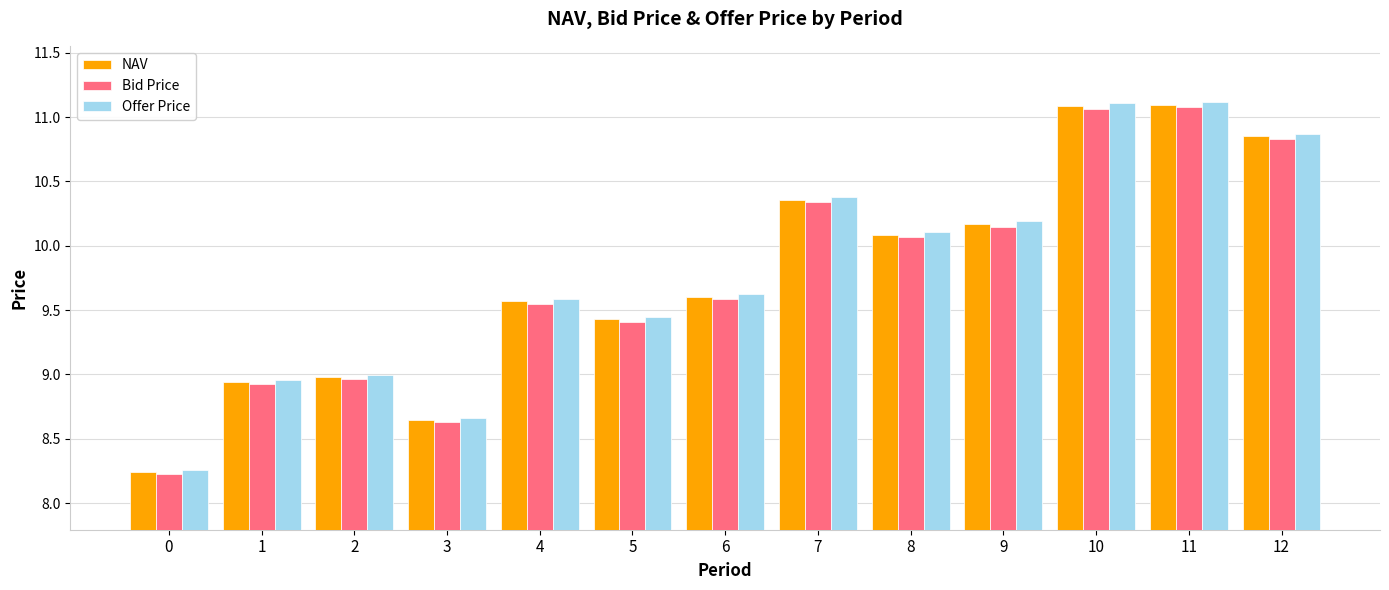

How many groups of bars are there?

13